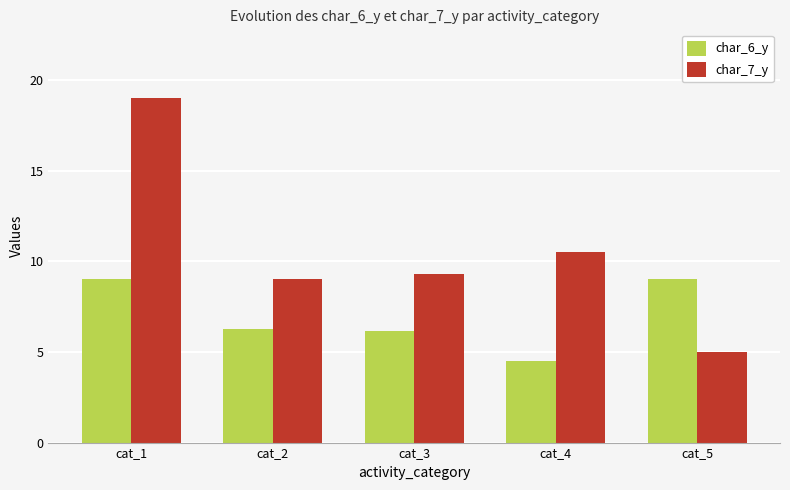

Are the bars grouped side by side (vs. stacked)?

Yes